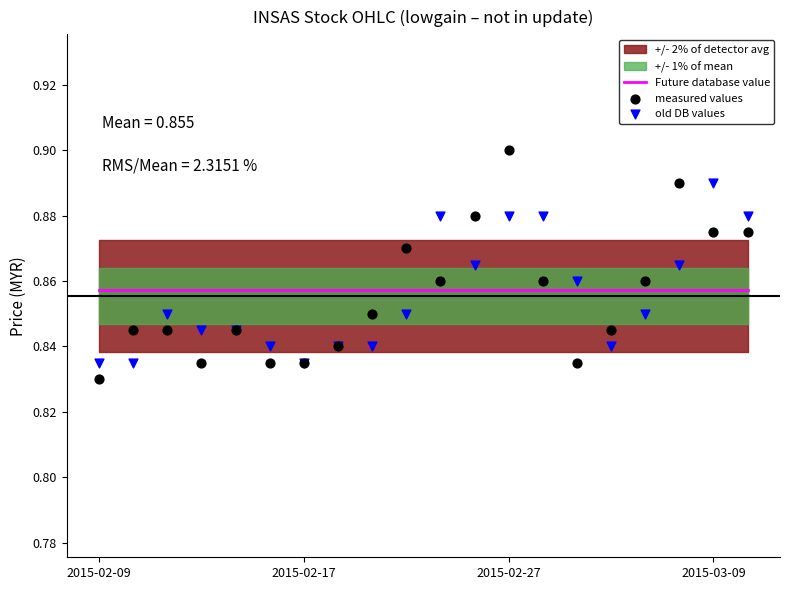

Which series contains the highest Y value?

measured values